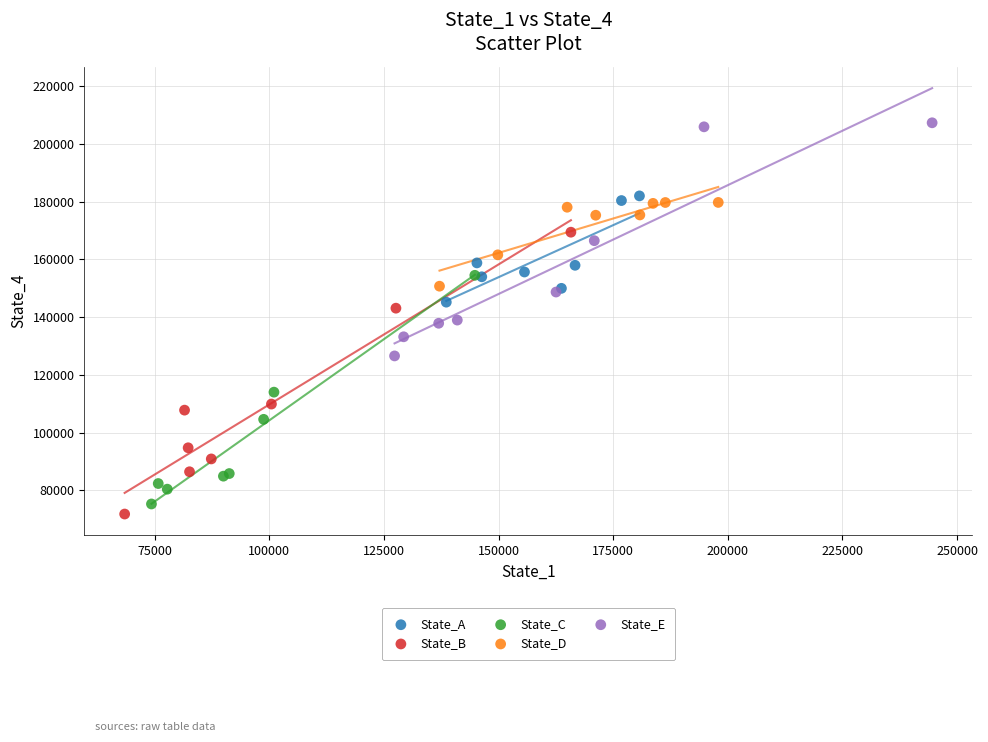

Which series contains the highest Y value?

State_E